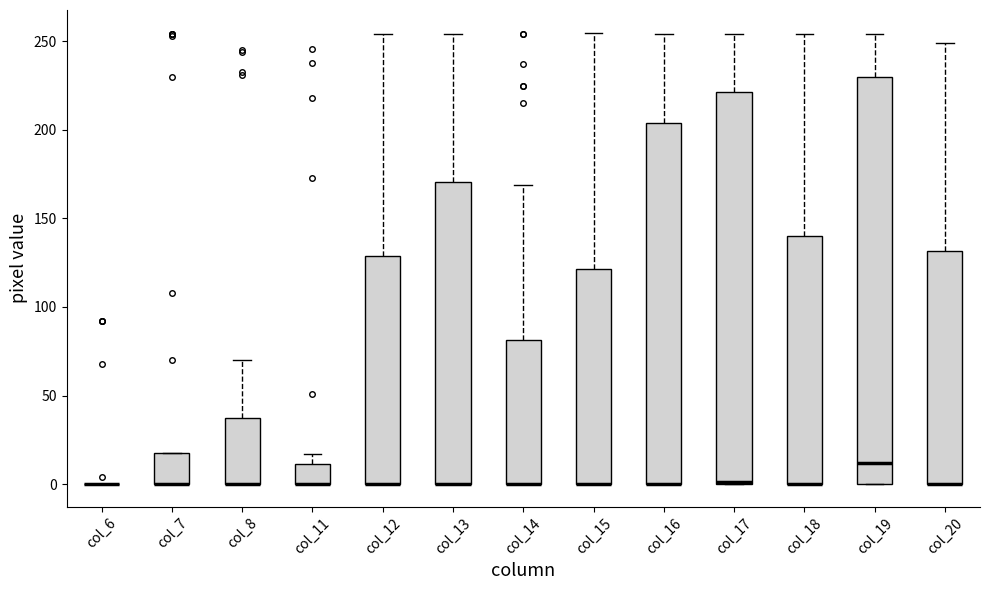

Where does the upper whisker of the box for col_15 end on the y-axis? The values are not printed on the chart, so give them approximately, as read against the axis.

255